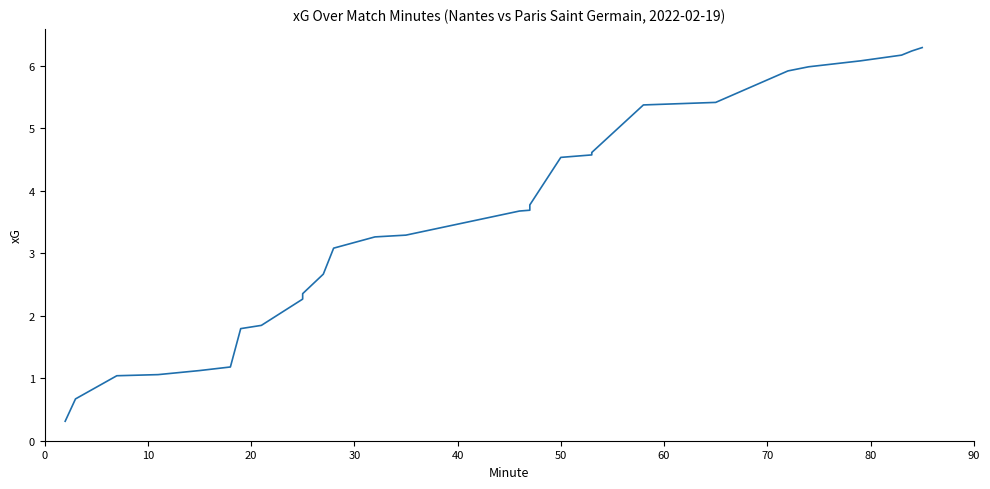

Reading right to left, extract all data points from this chart.

6.3	6.2	6.2	6.1	6.0	5.9	5.4	5.4	4.6	4.6	4.6	4.5	3.8	3.7	3.7	3.3	3.3	3.1	2.7	2.4	2.3	1.8	1.8	1.2	1.1	1.1	1.0	0.7	0.3